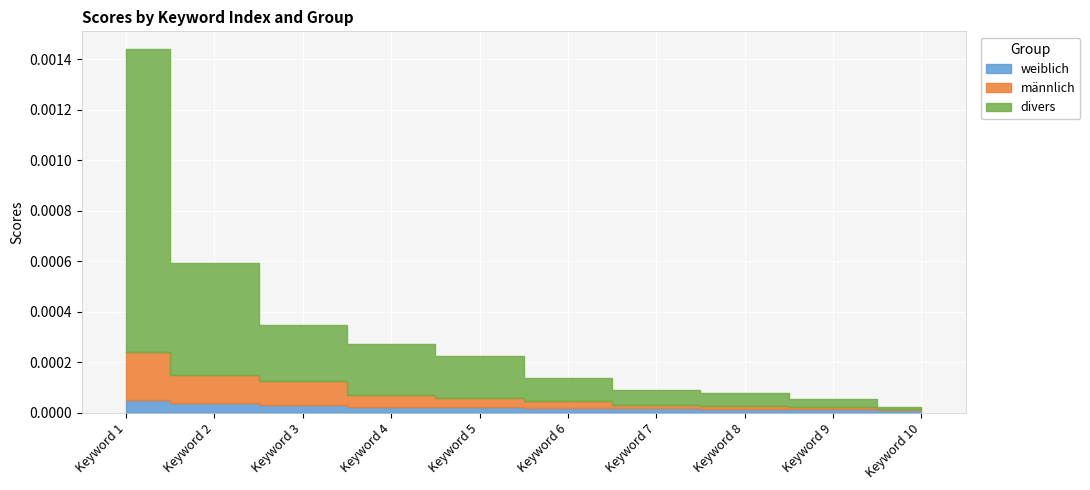

Which label corresponds to the largest value in the chart?

Keyword 1